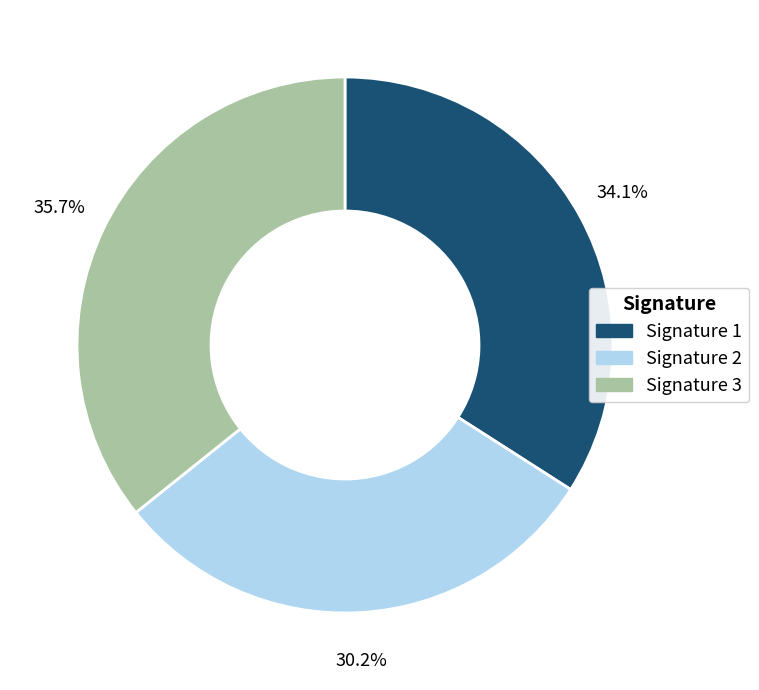

To the nearest percent, what is the difference between the largest and smallest slice percentages?

6%